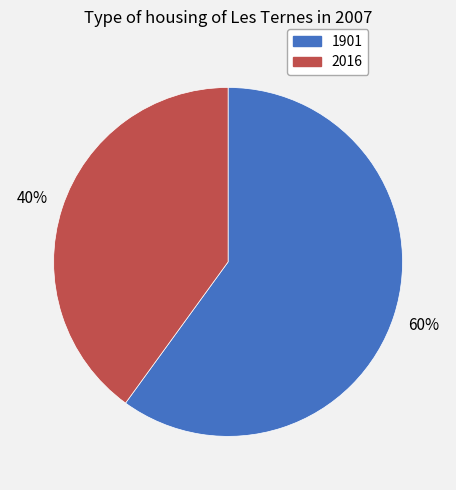

Count the number of slices in the pie.

2